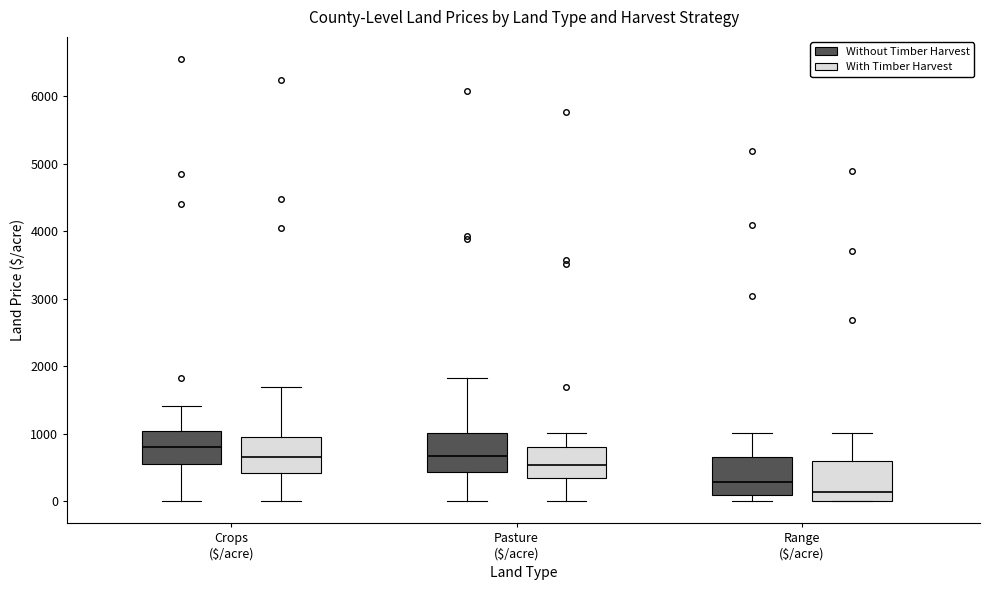

Reading left to right, transcribe this box plot: for each box, give where its median line is, the range the box spans, and where its two whiskers end, as read against the y-axis. The values are not printed on the chart, so give them approximately, as read against the axis.

Crops ($/acre) (Without Timber Harvest): median 800, box 600 to 1000, whiskers 0 to 1400
Crops ($/acre) (With Timber Harvest): median 700, box 400 to 1000, whiskers 0 to 1700
Pasture ($/acre) (Without Timber Harvest): median 700, box 400 to 1000, whiskers 0 to 1800
Pasture ($/acre) (With Timber Harvest): median 500, box 400 to 800, whiskers 0 to 1000
Range ($/acre) (Without Timber Harvest): median 300, box 100 to 600, whiskers 0 to 1000
Range ($/acre) (With Timber Harvest): median 100, box 0 to 600, whiskers 0 to 1000